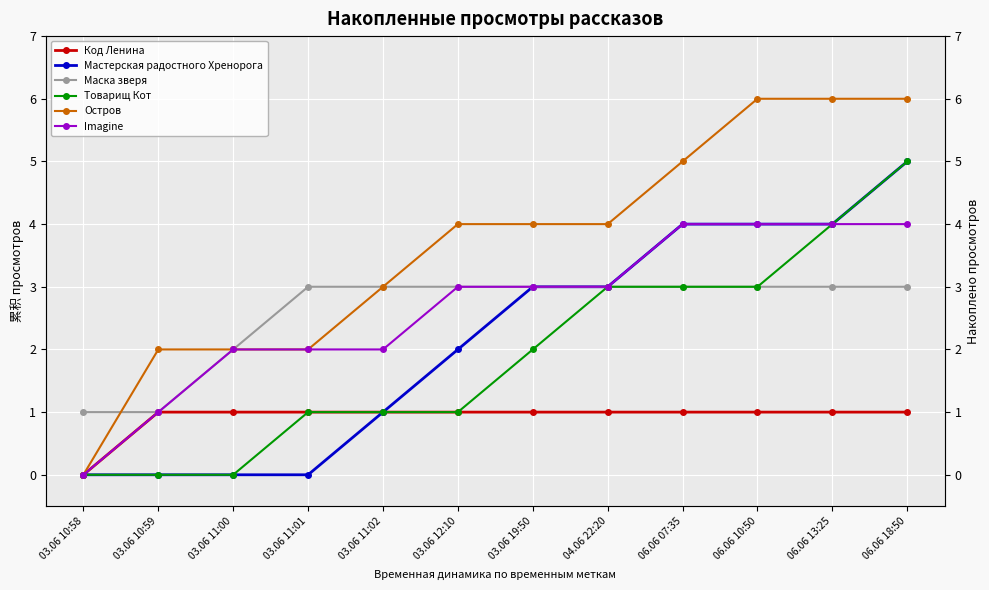

Count the Мастерская радостного Хренорога values in the range 0 to 4.

11